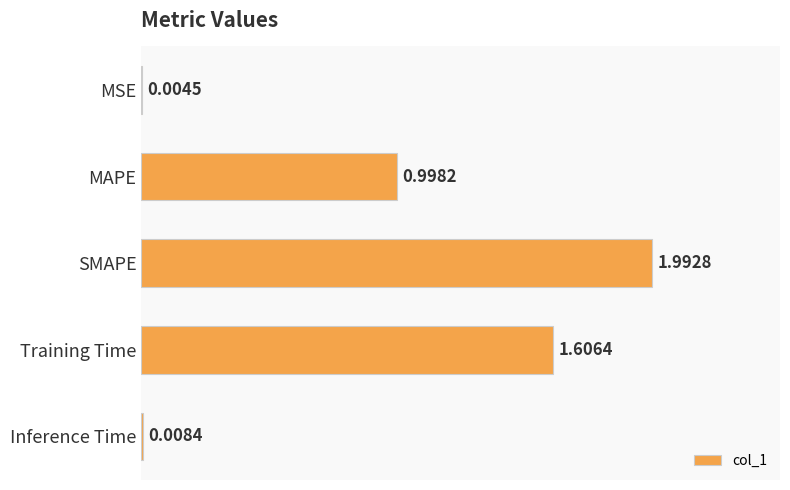

What is the sum of the values at MSE and MAPE?

1.0